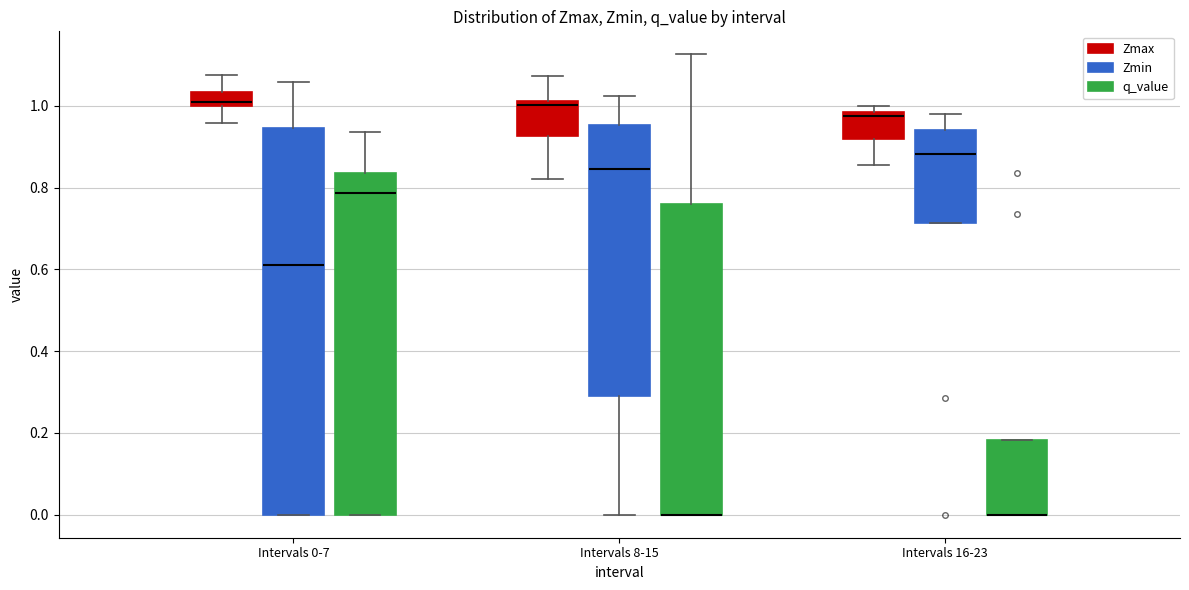

Reading left to right, transcribe this box plot: for each box, give where its median line is, the range the box spans, and where its two whiskers end, as read against the y-axis. The values are not printed on the chart, so give them approximately, as read against the axis.

Intervals 0-7 (Zmax): median 1.00 (just above the box's lower edge), box 1.00 to 1.04, whiskers 0.96 to 1.08
Intervals 0-7 (Zmin): median 0.62, box 0.00 to 0.94, whiskers 0.00 to 1.06
Intervals 0-7 (q_value): median 0.78, box 0.00 to 0.84, whiskers 0.00 to 0.94
Intervals 8-15 (Zmax): median 1.00, box 0.92 to 1.02, whiskers 0.82 to 1.08
Intervals 8-15 (Zmin): median 0.84, box 0.30 to 0.96, whiskers 0.00 to 1.02
Intervals 8-15 (q_value): median 0.00 (drawn on the box's lower edge), box 0.00 to 0.76, whiskers 0.00 to 1.12
Intervals 16-23 (Zmax): median 0.98 (just below the box's upper edge), box 0.92 to 0.98, whiskers 0.86 to 1.00
Intervals 16-23 (Zmin): median 0.88, box 0.72 to 0.94, whiskers 0.72 to 0.98
Intervals 16-23 (q_value): median 0.00 (drawn on the box's lower edge), box 0.00 to 0.18, whiskers 0.00 to 0.18